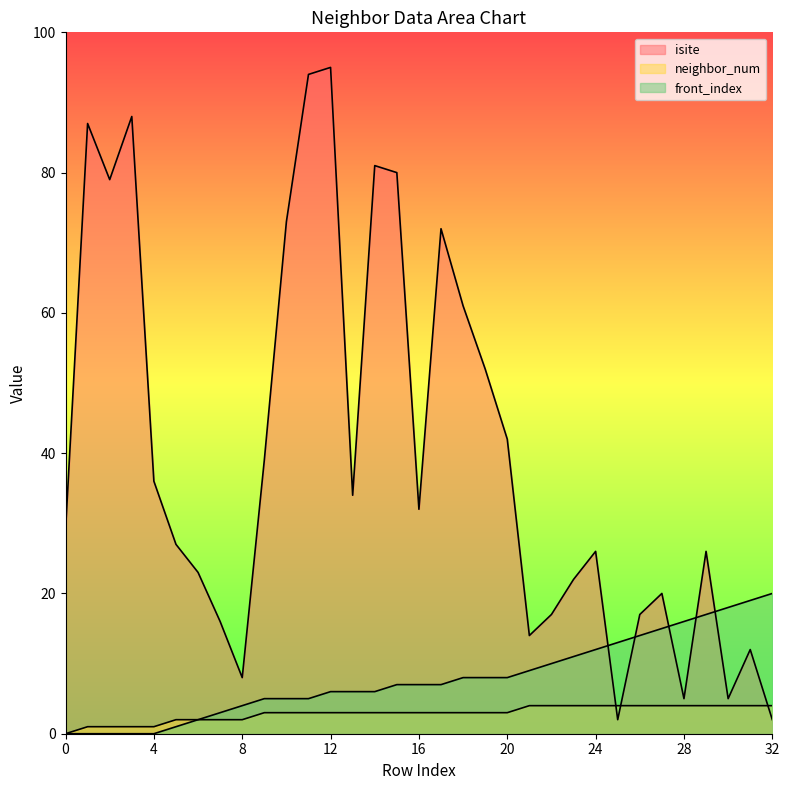

Is it true that front_index equals 8 at 20?

True